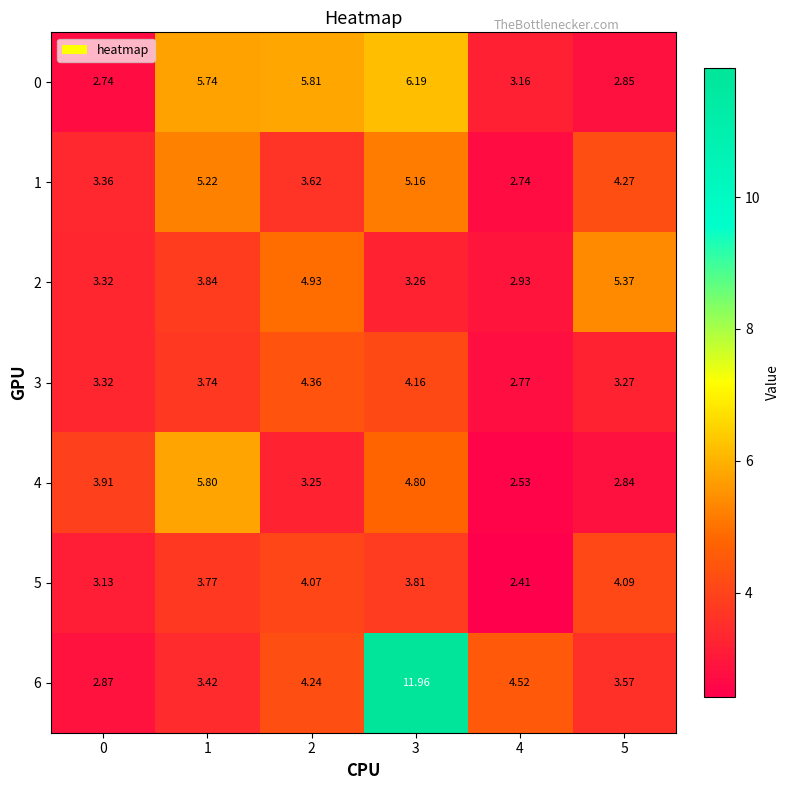

Is the value of 0 at 5 greater than the value of 5 at 5?

No